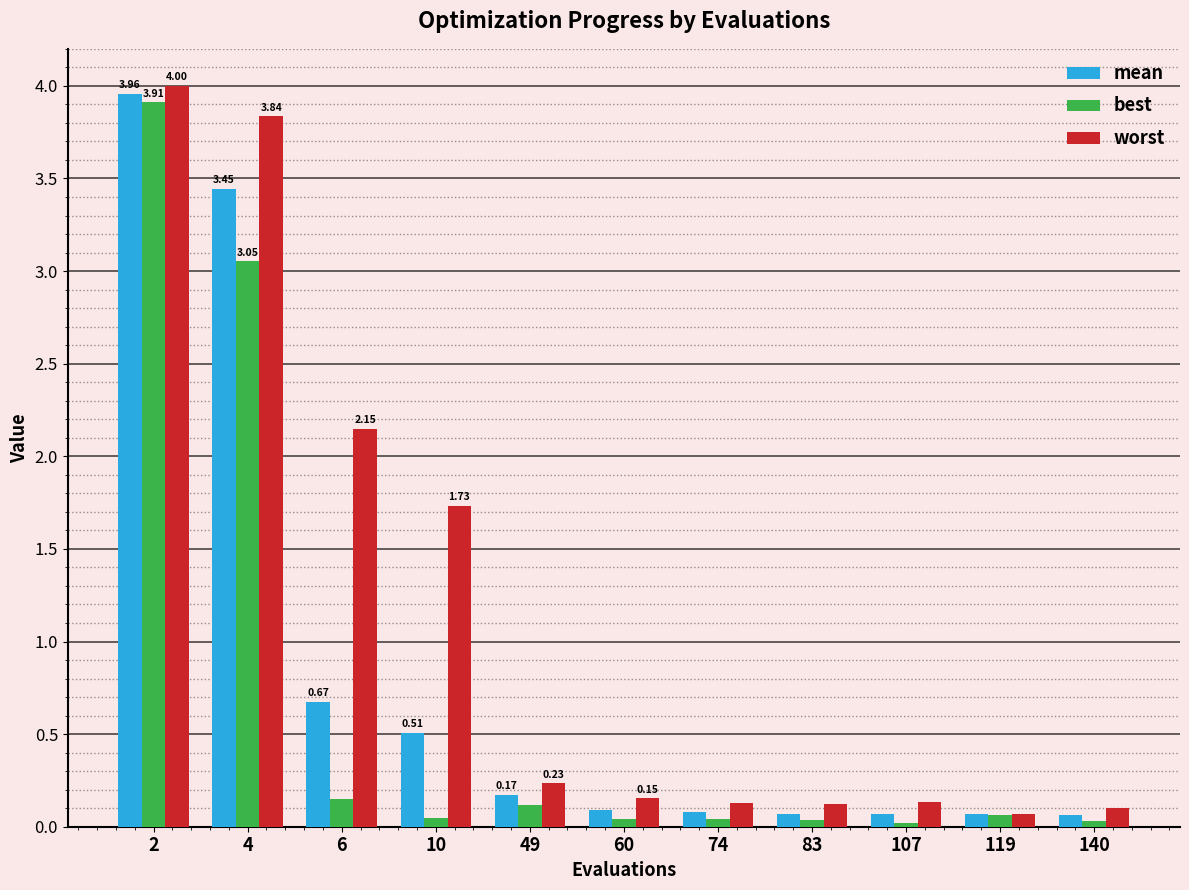

Does the chart contain stacked bars?

No